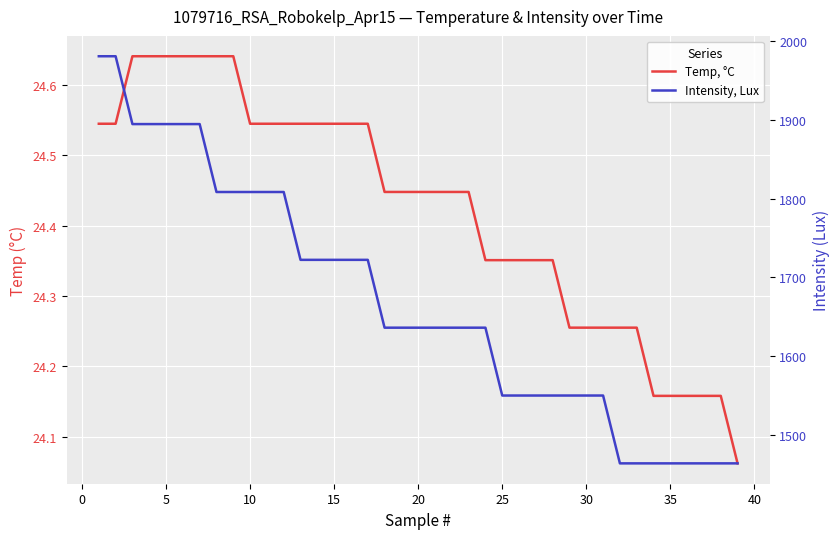

What is the smallest value displayed?

24.1